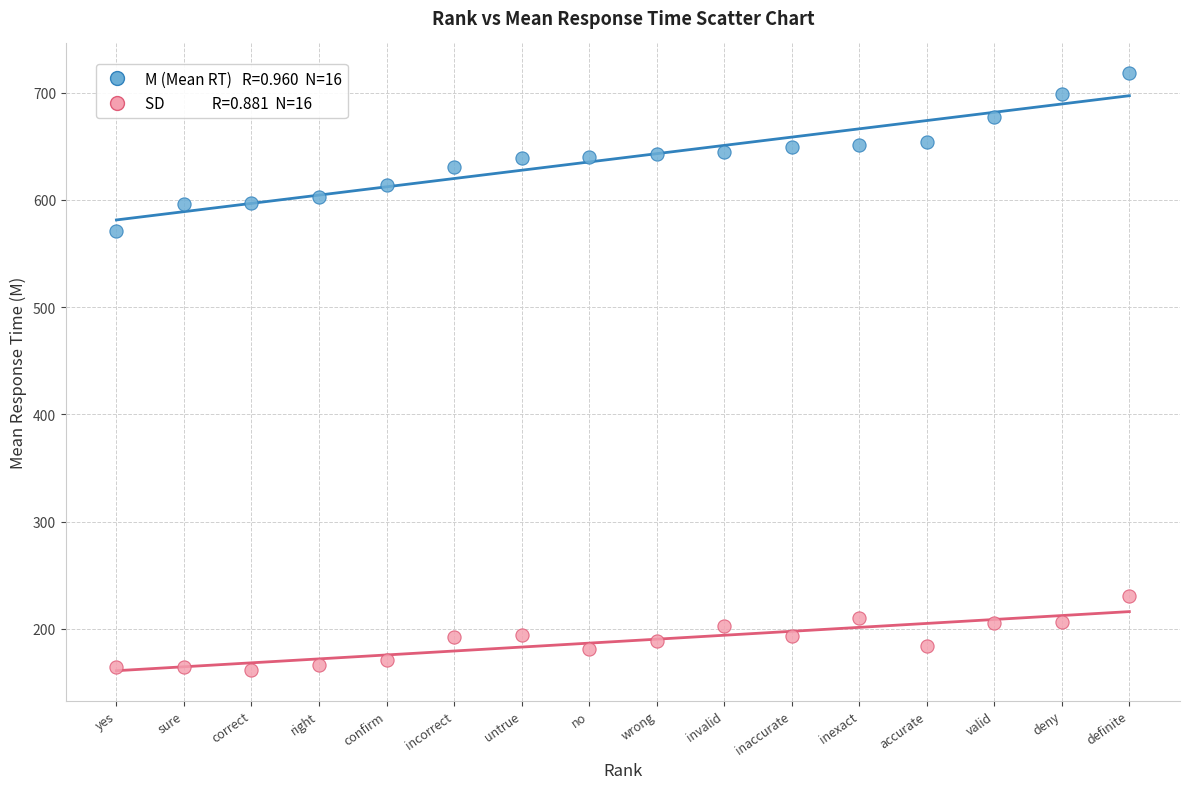

Across all series, what Y value is closest to 440?

571